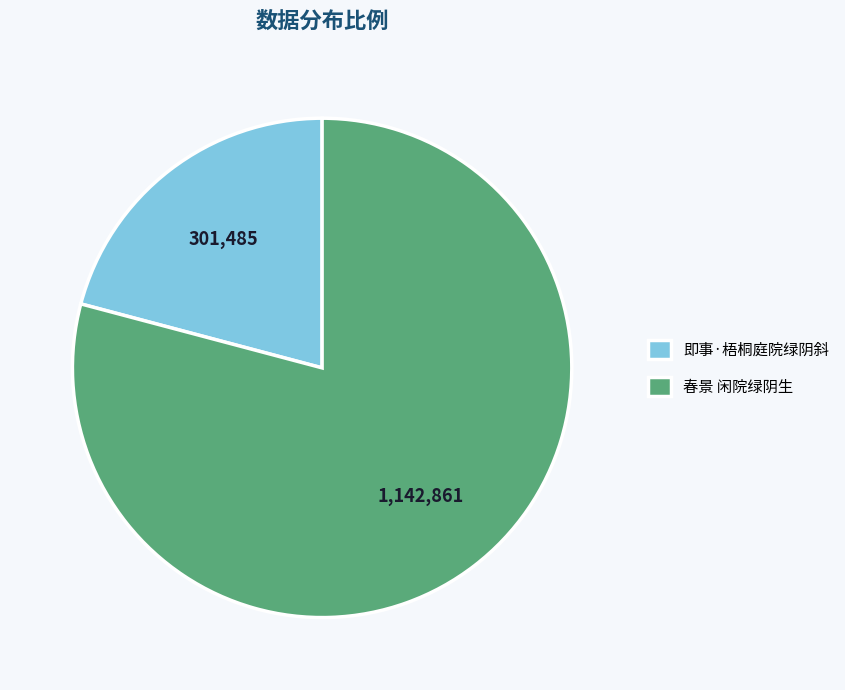

Is 即事·梧桐庭院绿阴斜 the majority of the pie?

No